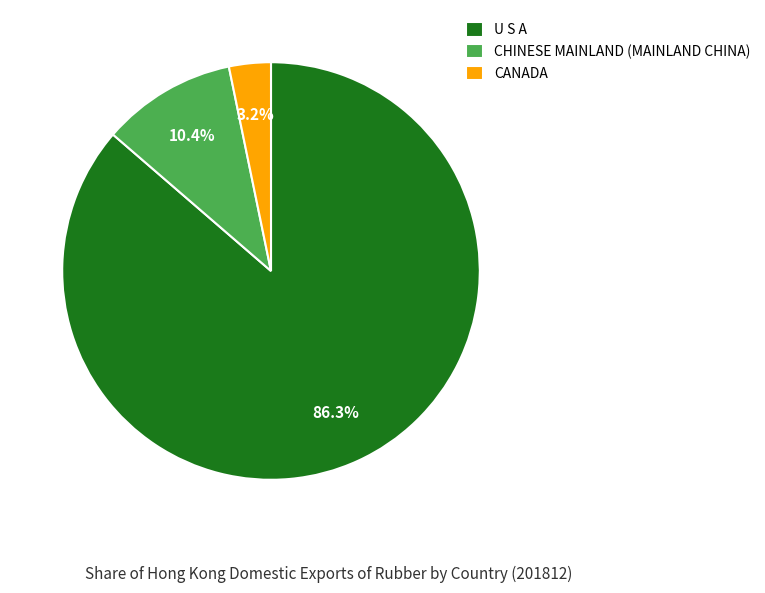

Is U S A the majority of the pie?

Yes